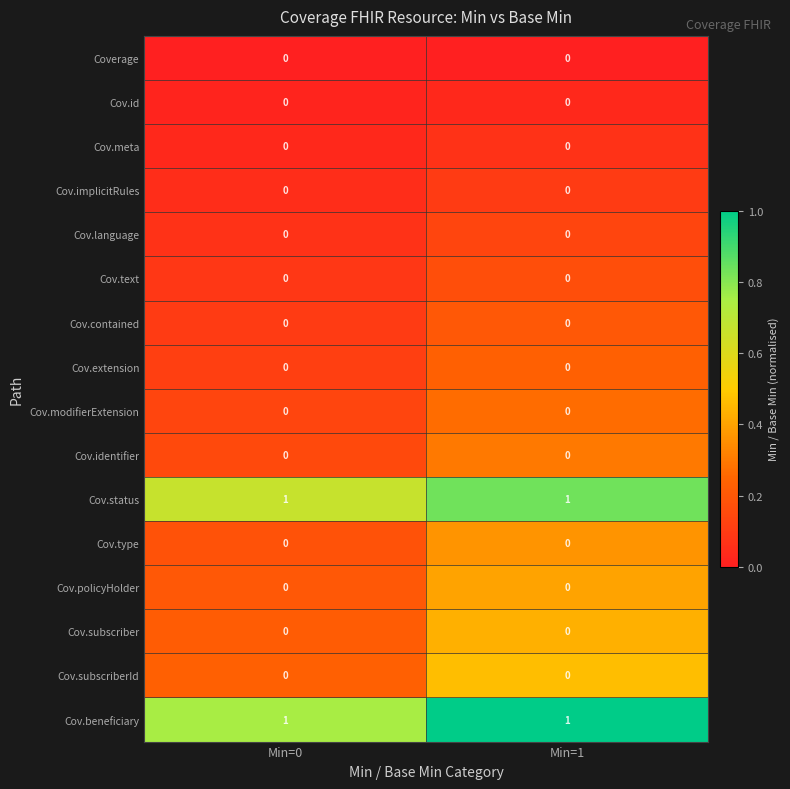

Is the value of Cov.subscriberId at Min=0 greater than the value of Cov.status at Min=1?

No